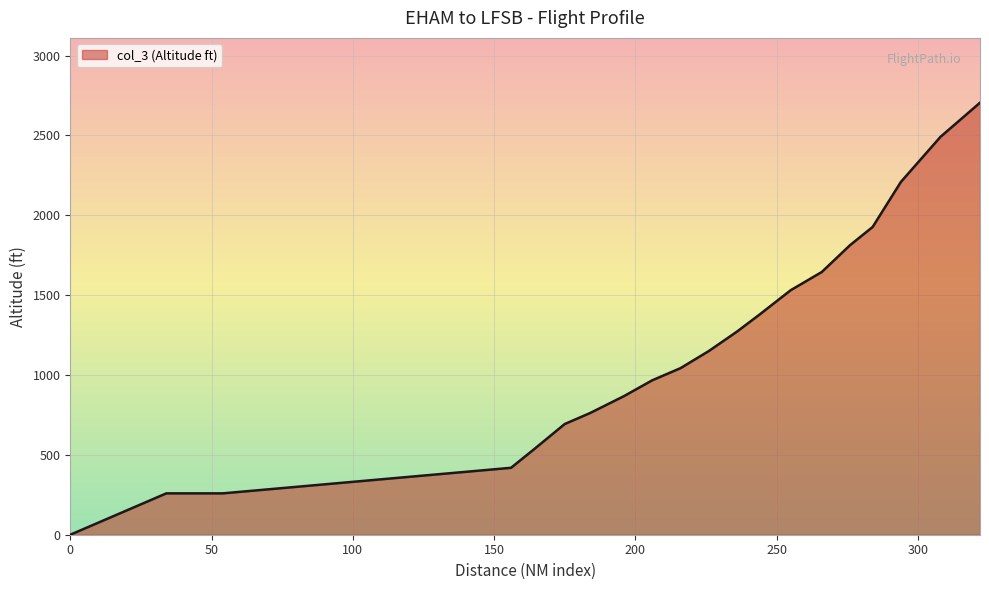

What is the difference between the maximum and minimum values?

2705